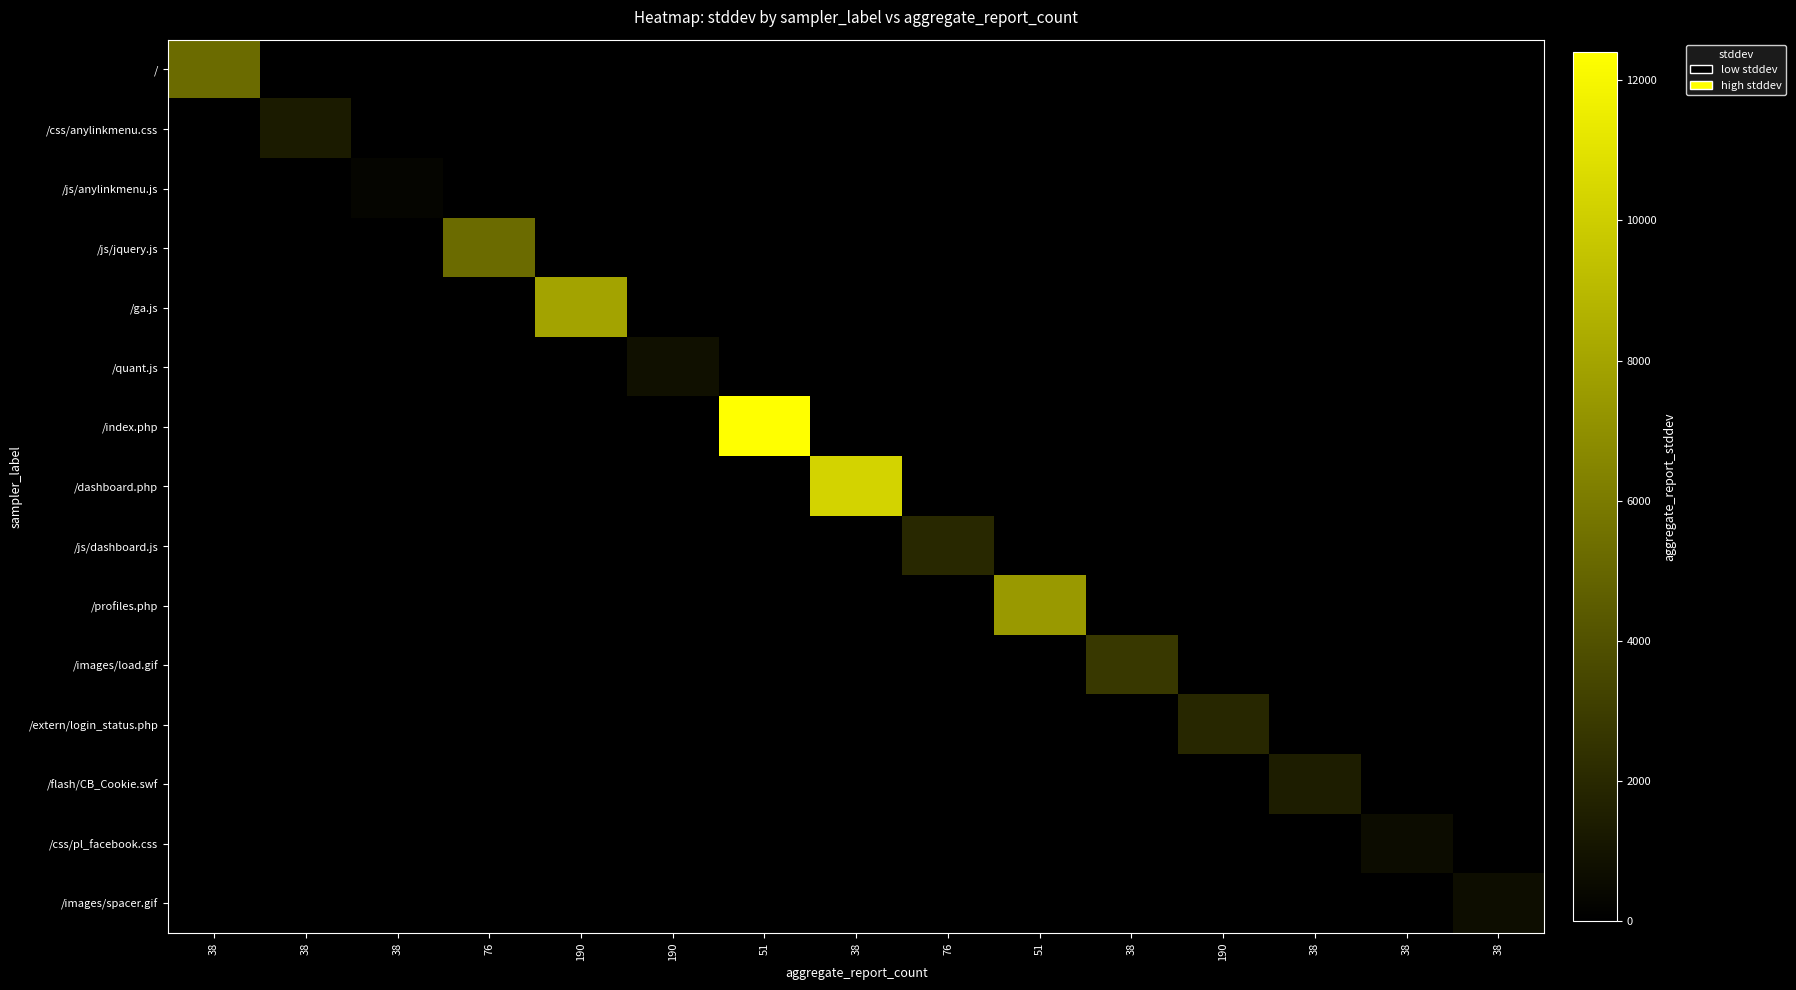

At which category does the chart reach its peak across all series?

51